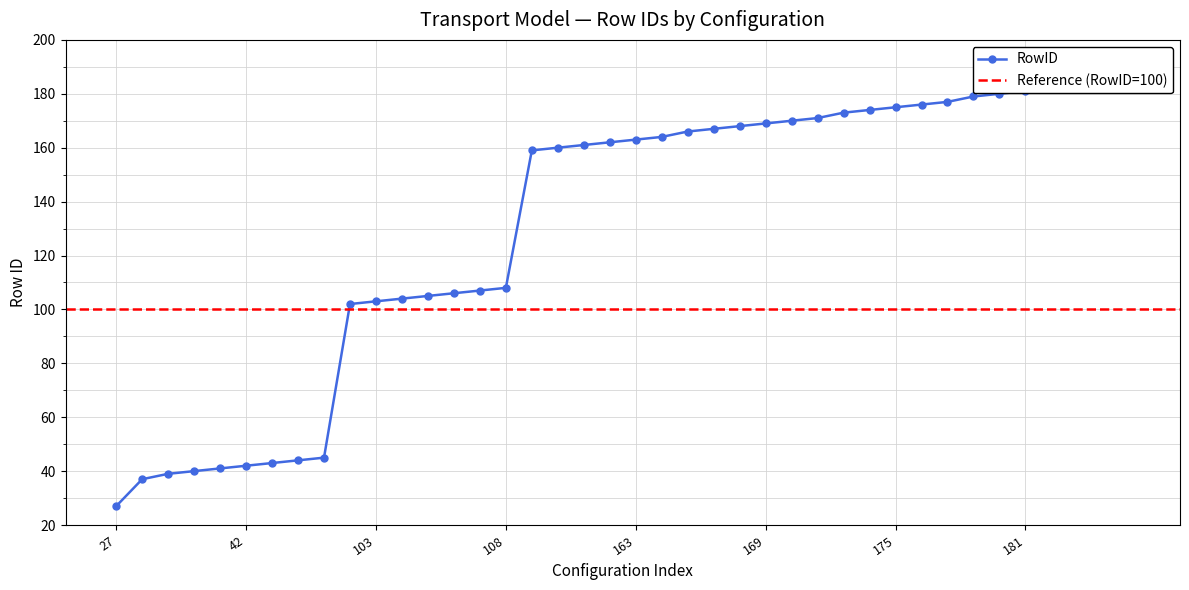

How many data points are less than 163?

20